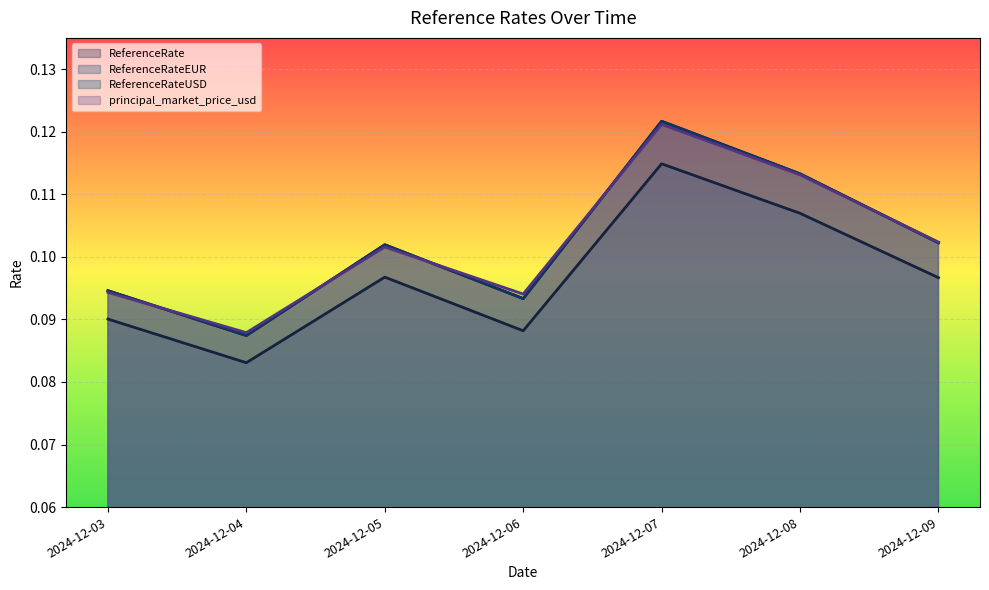

At which category does principal_market_price_usd reach its first local valley?

2024-12-04